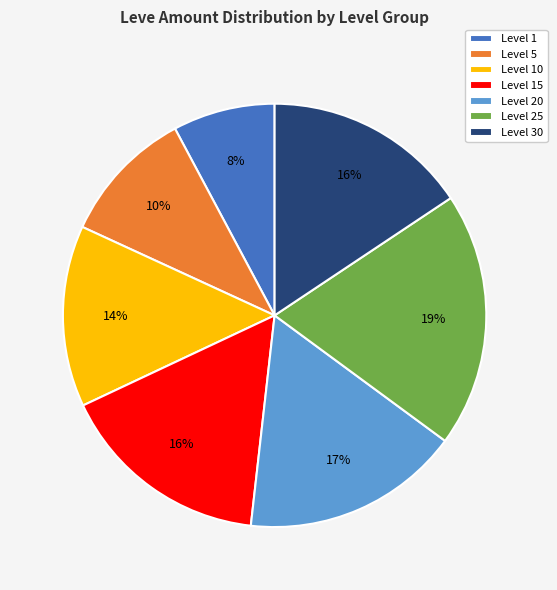

Does any single category account for the majority?

No